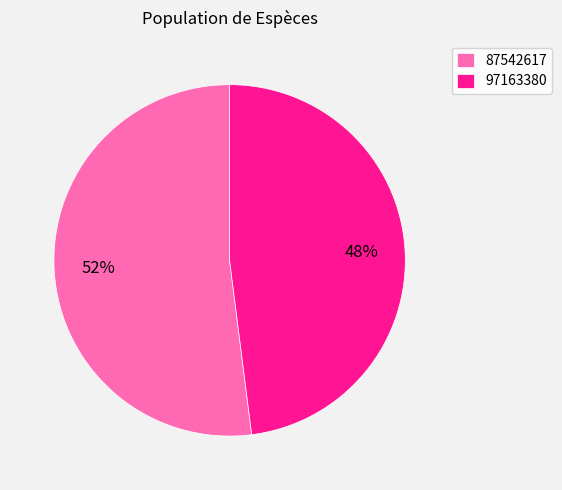

Combined, do 87542617 and 97163380 account for over 50%?

Yes